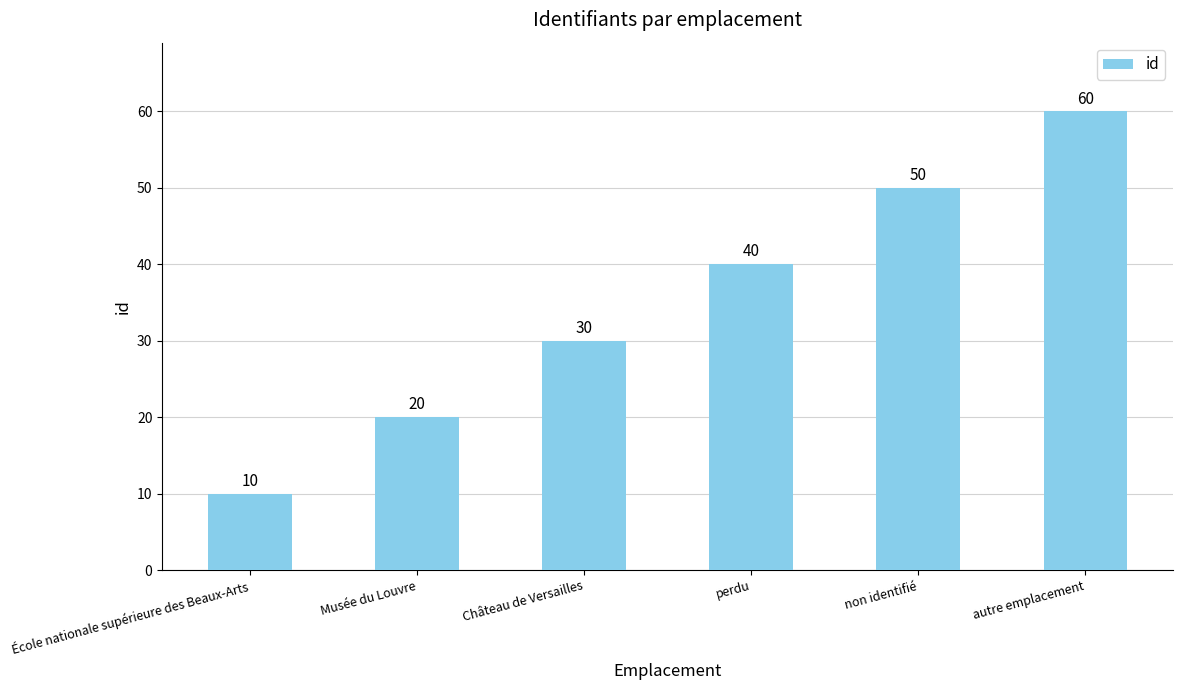

Which label corresponds to the largest value in the chart?

autre emplacement